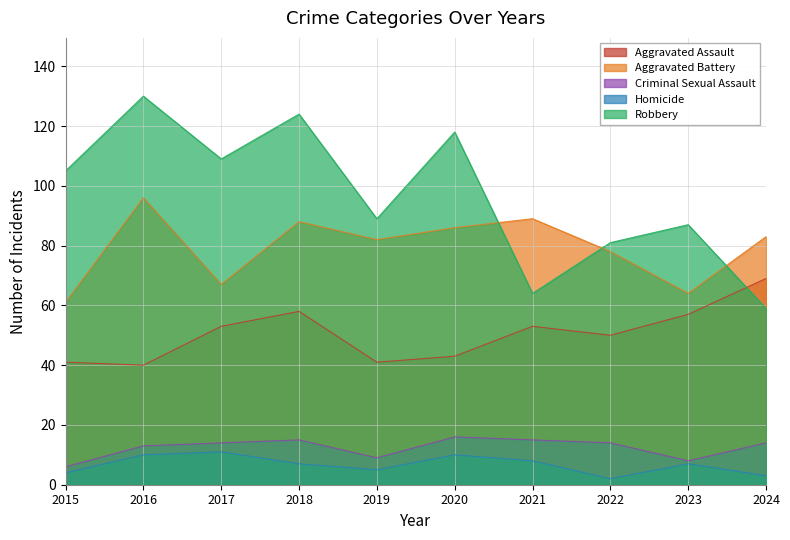

What is the sum of all Robbery values?

966